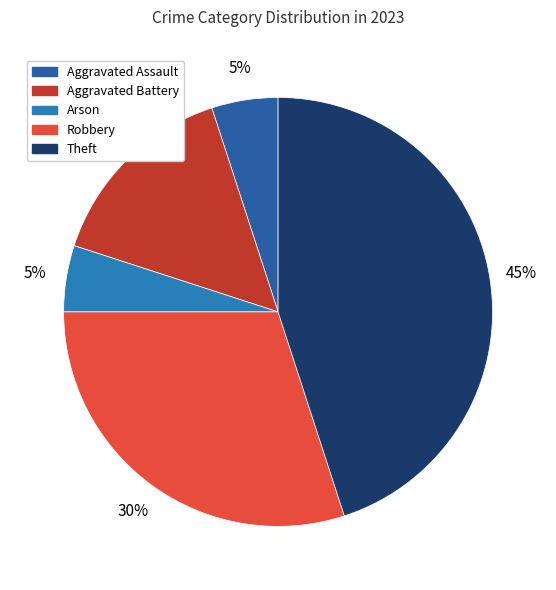

Count the number of slices in the pie.

5